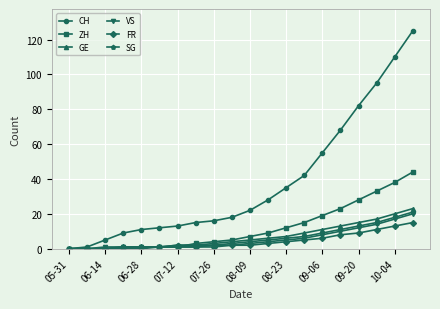

What is the maximum value shown in the chart?

125